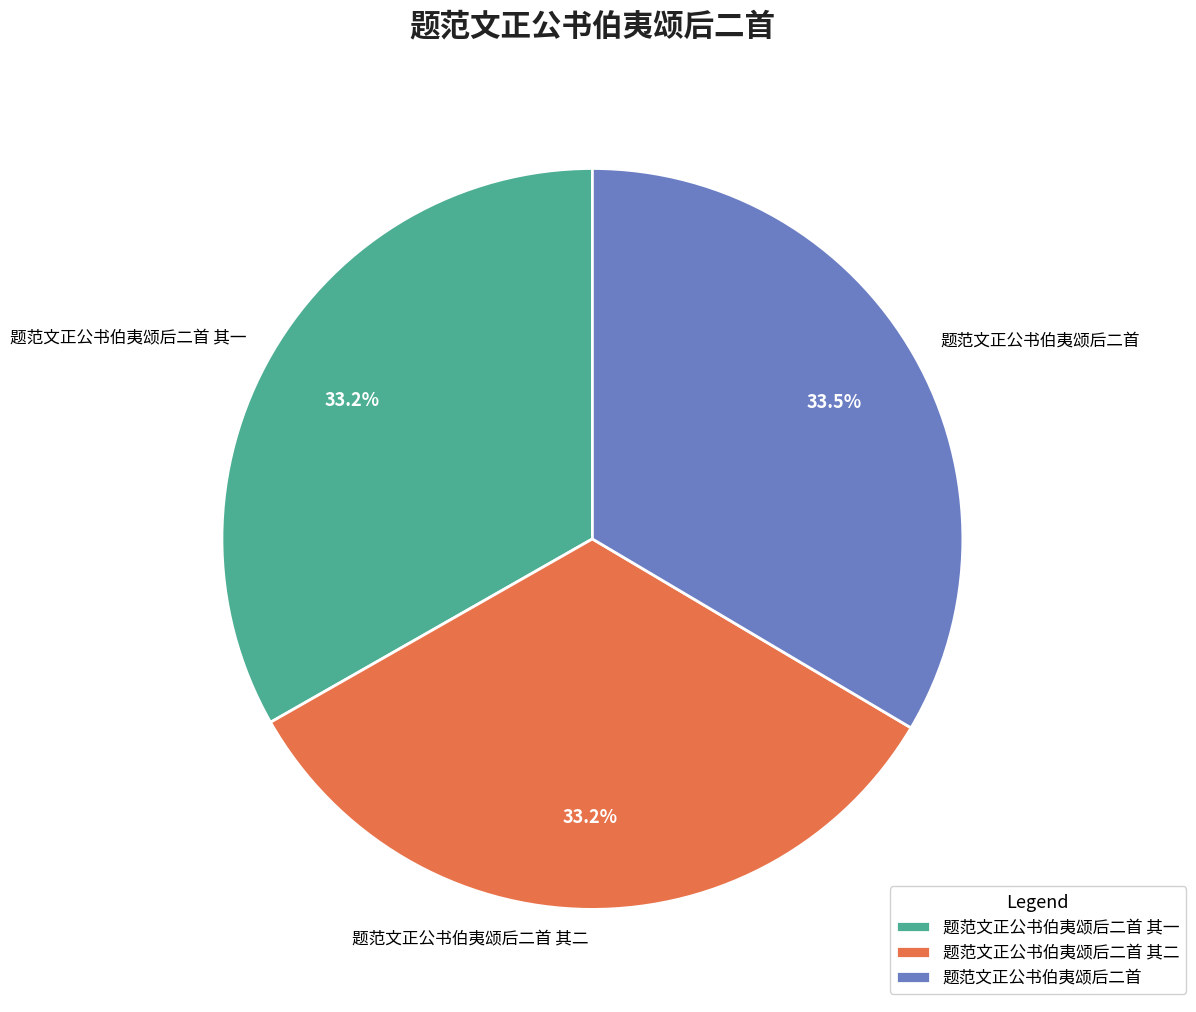

What percentage do 题范文正公书伯夷颂后二首 其一 and 题范文正公书伯夷颂后二首 together represent?

66.8%